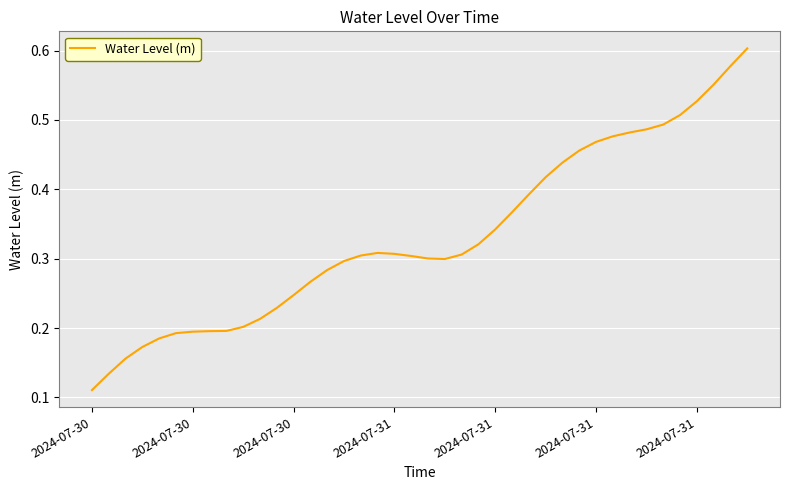

Does the chart have visible grid lines?

Yes